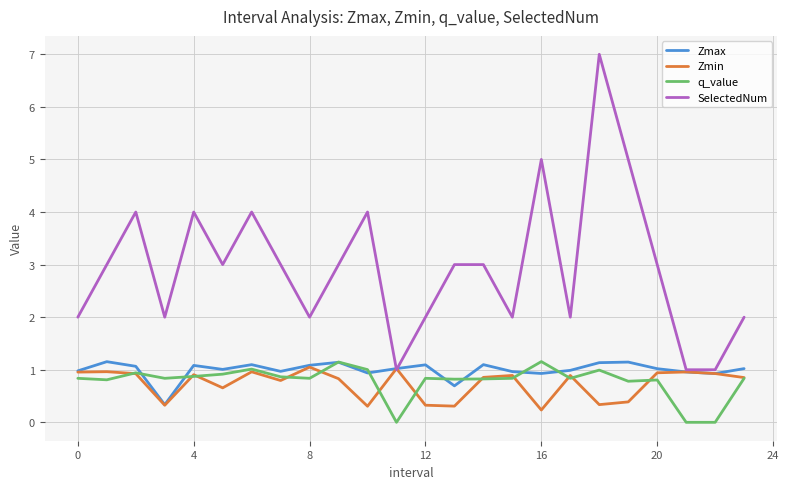

Which series has the largest total across all categories?

SelectedNum